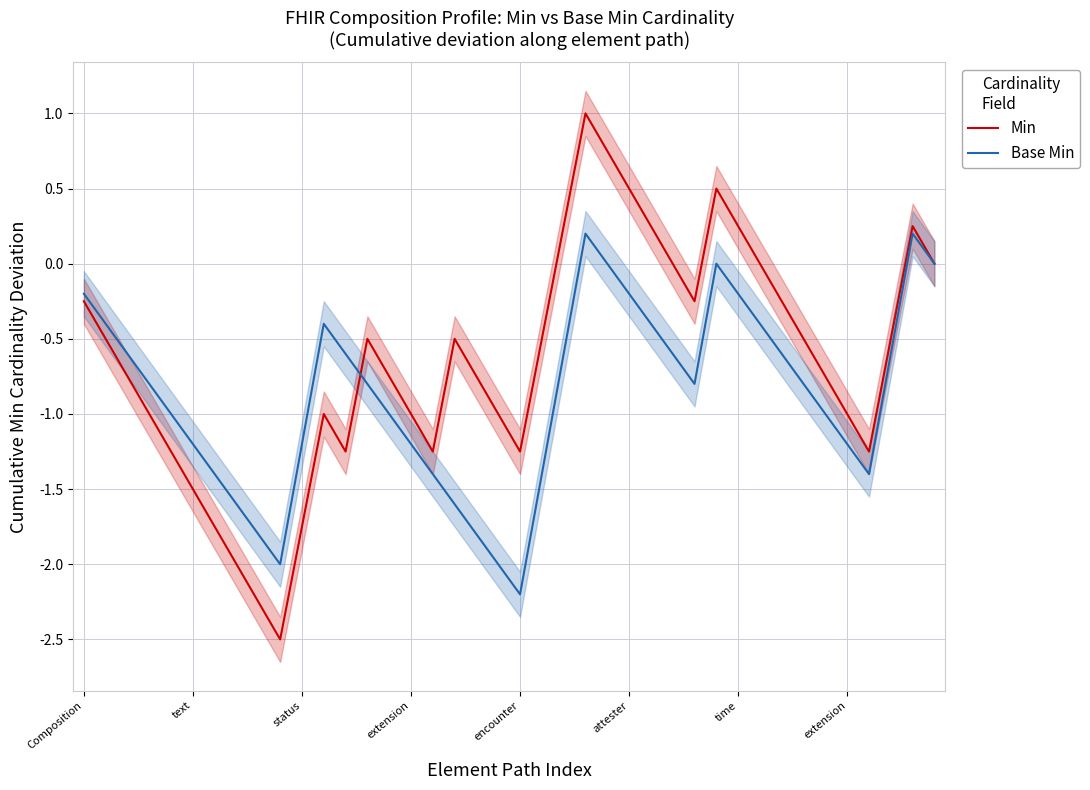

Reading left to right, transcribe all the data shown in this chart.

Min: -0.2	-0.5	-0.8	-1.0	-1.2	-1.5	-1.8	-2.0	-2.2	-2.5	-1.8	-1.0	-1.2	-0.5	-0.8	-1.0	-1.2	-0.5	-0.8	-1.0	-1.2	-0.5	0.2	1.0	0.8	0.5	0.2	0.0	-0.2	0.5	0.2	0.0	-0.2	-0.5	-0.8	-1.0	-1.2	-0.5	0.2	0.0
Base Min: -0.2	-0.4	-0.6	-0.8	-1.0	-1.2	-1.4	-1.6	-1.8	-2.0	-1.2	-0.4	-0.6	-0.8	-1.0	-1.2	-1.4	-1.6	-1.8	-2.0	-2.2	-1.4	-0.6	0.2	0.0	-0.2	-0.4	-0.6	-0.8	0.0	-0.2	-0.4	-0.6	-0.8	-1.0	-1.2	-1.4	-0.6	0.2	0.0